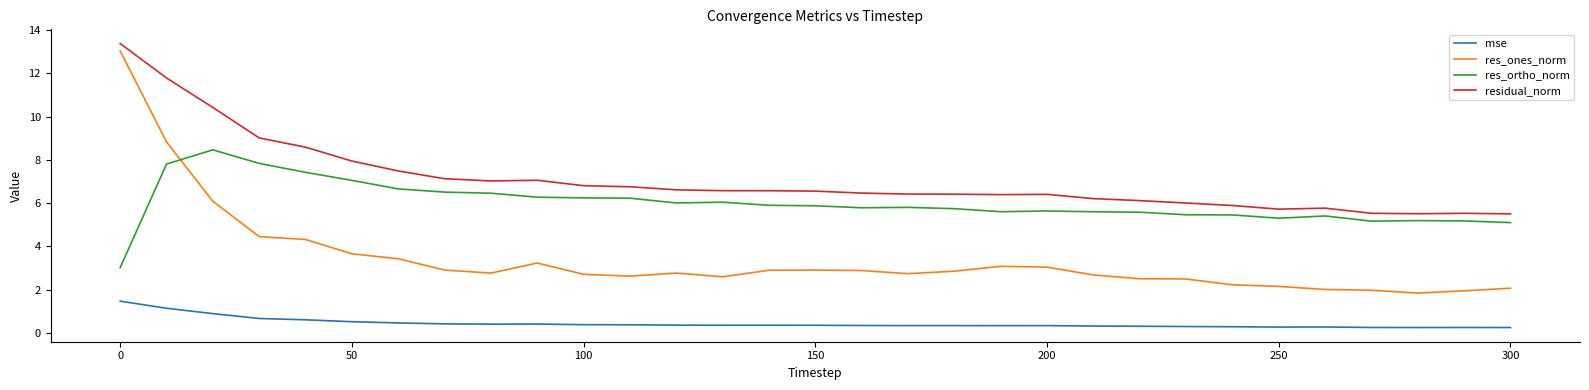

What is the difference between the maximum and minimum values in the residual_norm series?

7.9